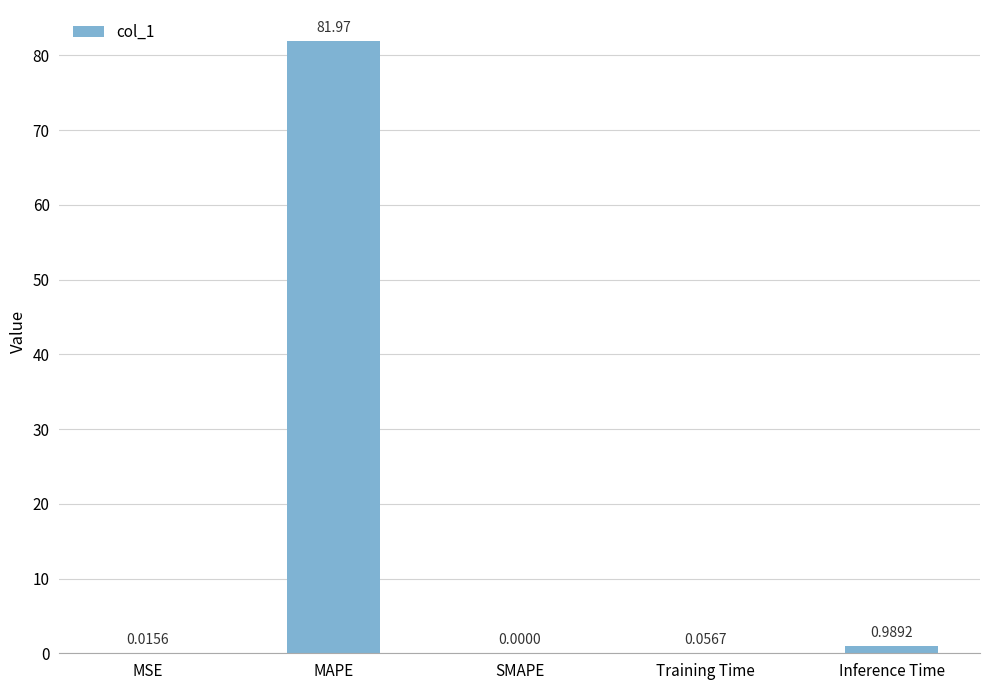

Which category has the highest value across all series?

MAPE